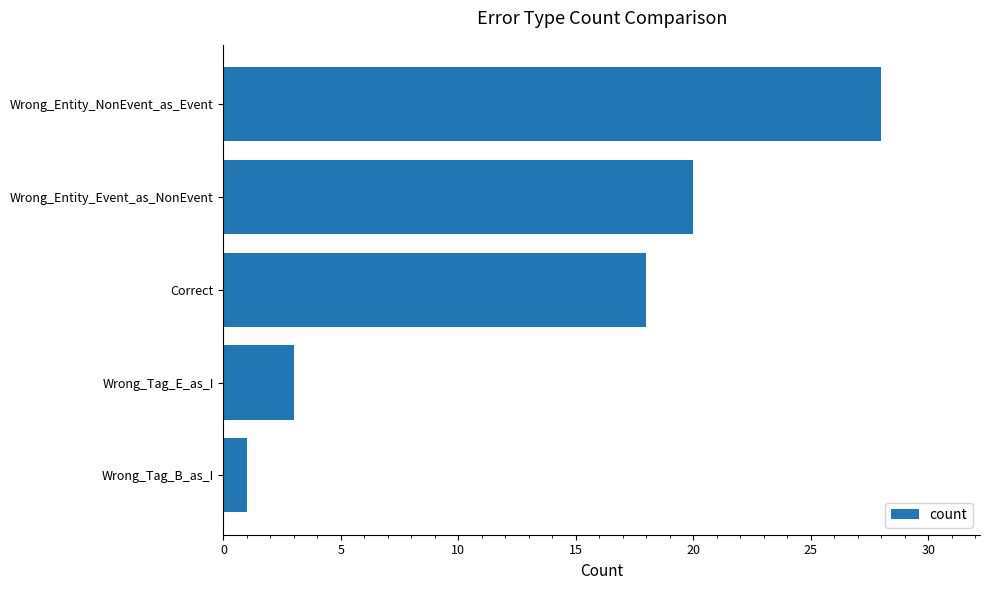

What position from the top is Wrong_Tag_B_as_I?

5